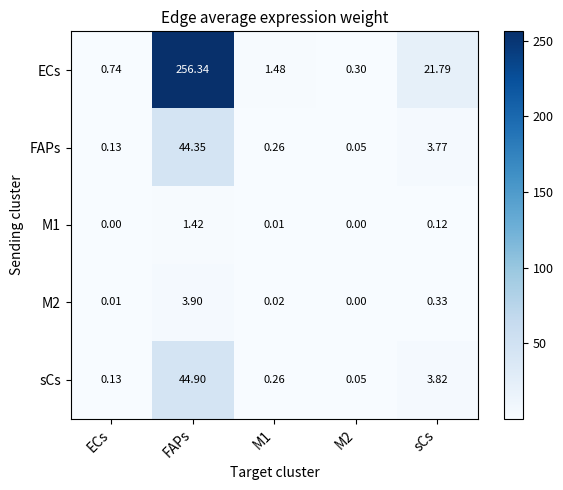

Which series has the largest range (max minus min)?

ECs